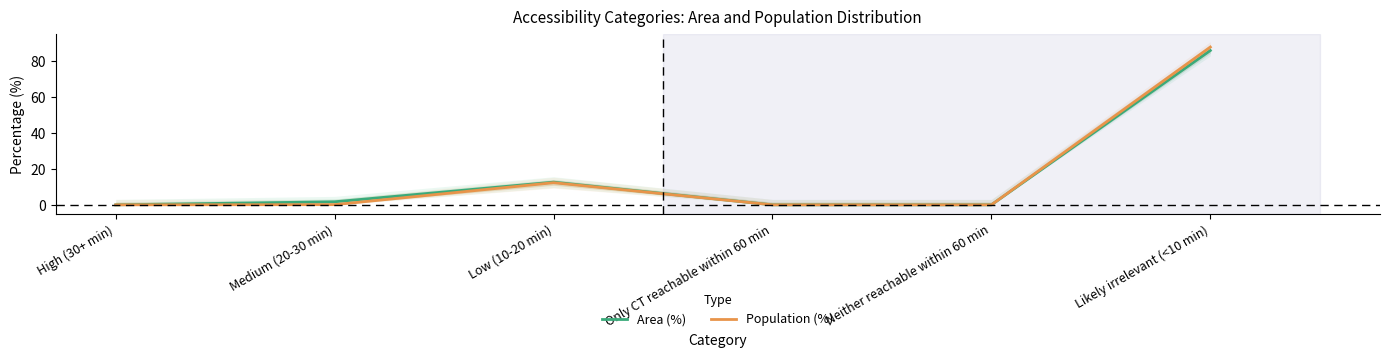

At which label is Area (%) closest to 42?

Low (10-20 min)